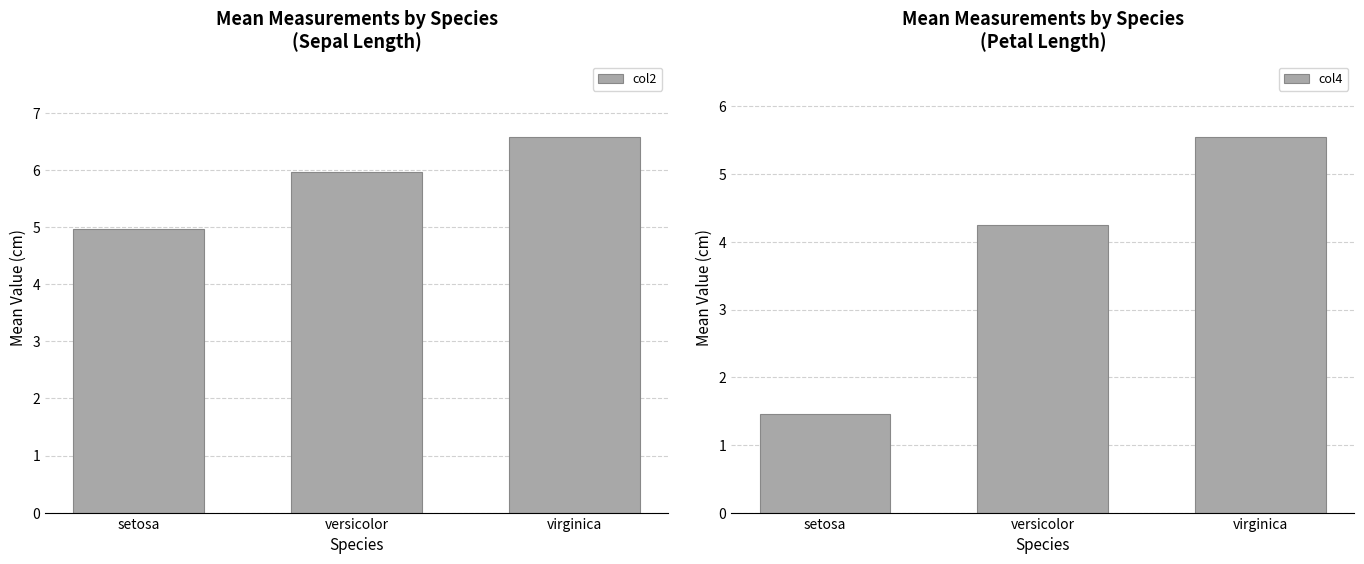

What is the sum of all col2 values?

17.5